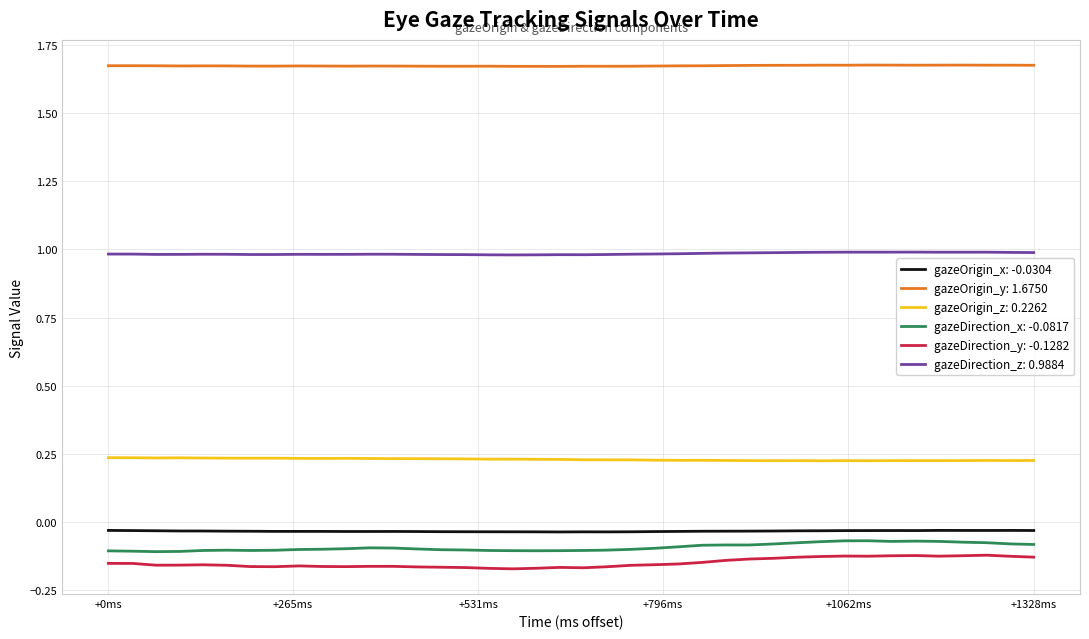

True or false: gazeOrigin_y: 1.6750 and gazeDirection_y: -0.1282 cross at least once.

False